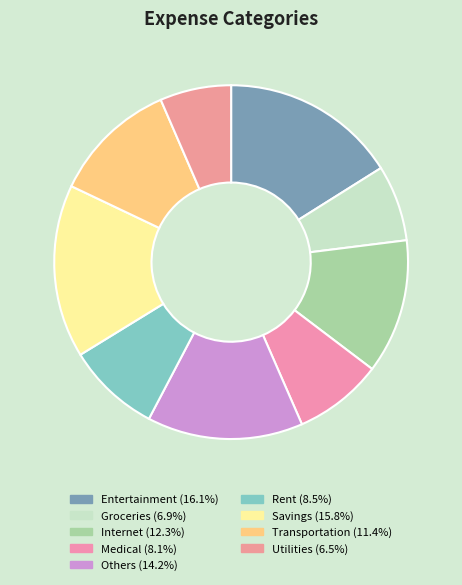

What percentage do Medical and Utilities together represent?

14.6%